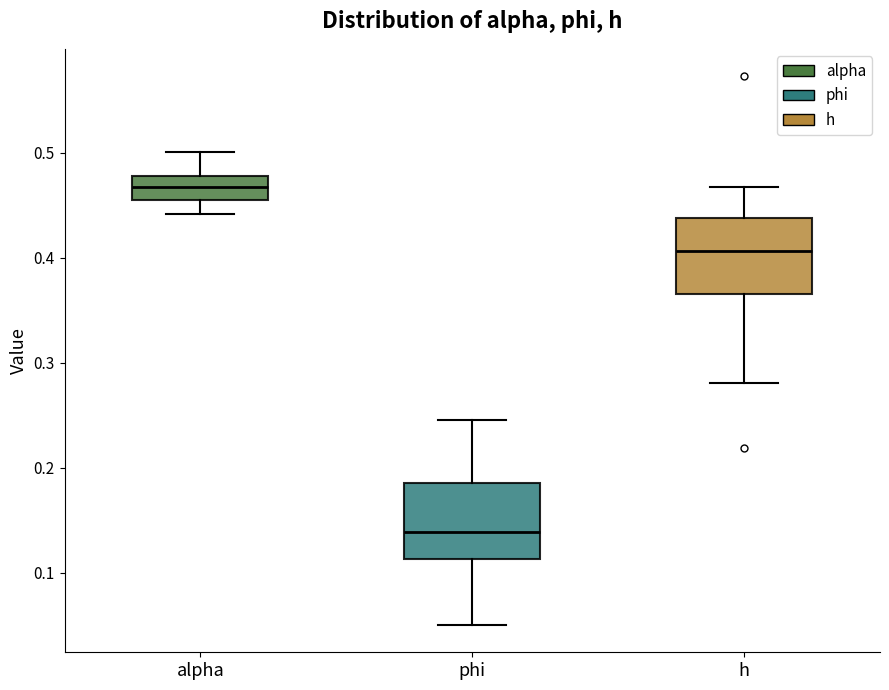

Where does the median line of the box for phi sit on the y-axis? The values are not printed on the chart, so give them approximately, as read against the axis.

0.14